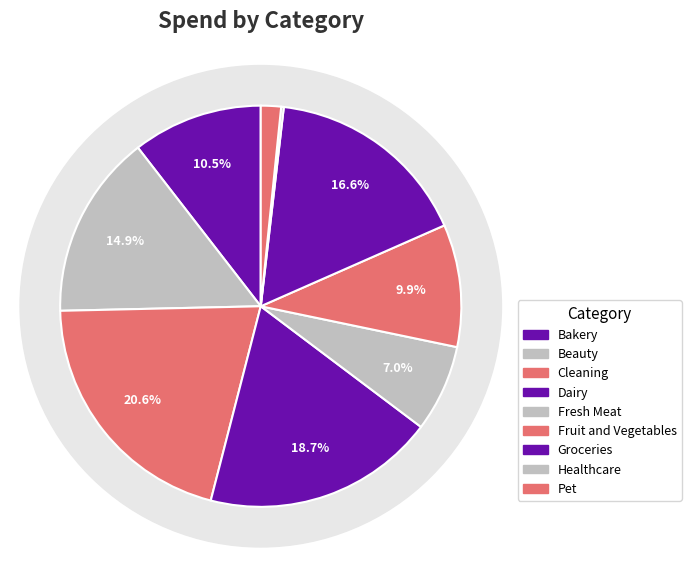

True or false: Cleaning accounts for 11% of the total.

False